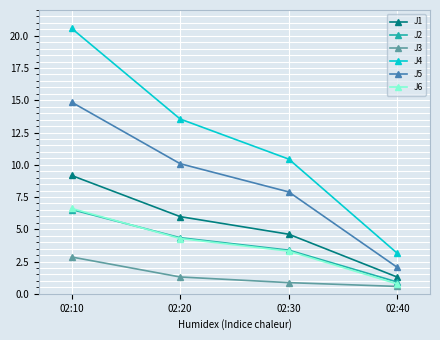

How many distinct data groups are displayed?

6